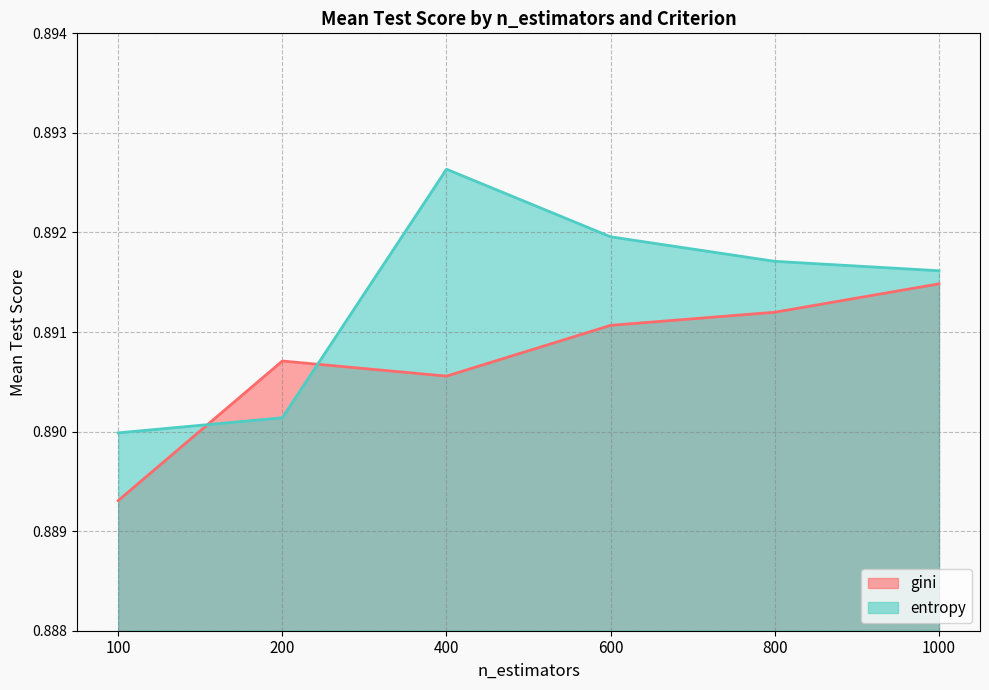

Reading left to right, extract all data points from this chart.

gini: 0.9	0.9	0.9	0.9	0.9	0.9
entropy: 0.9	0.9	0.9	0.9	0.9	0.9